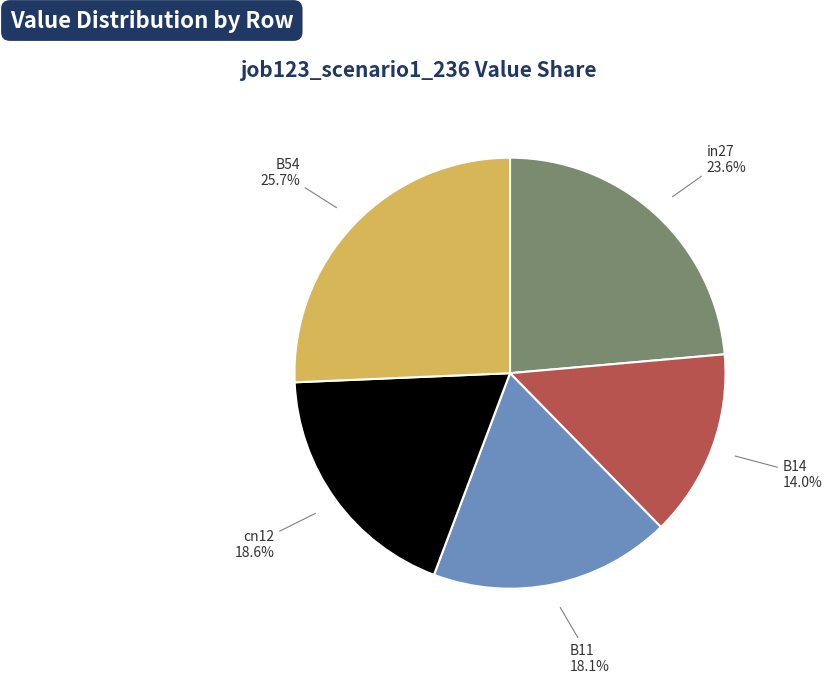

What percentage is the B11 slice, to the nearest percent?

18%